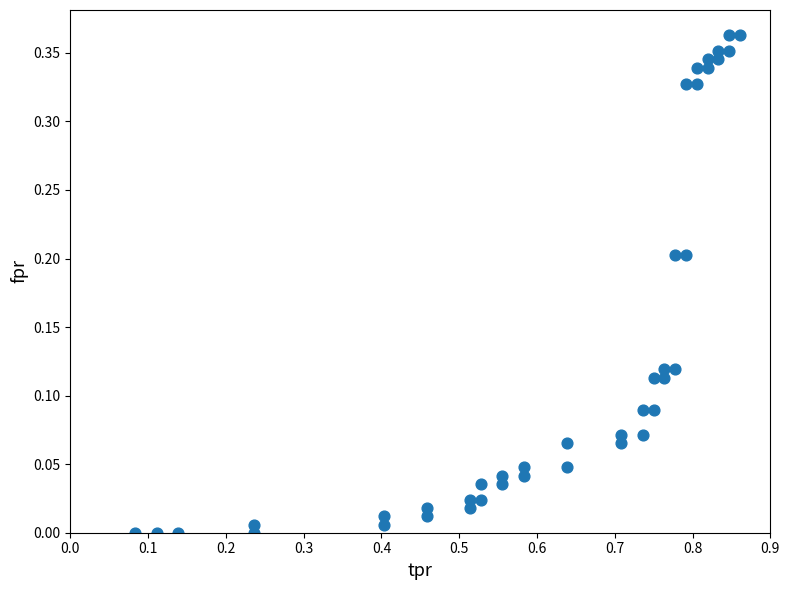

What is the range of X values (max minus min)?

0.8